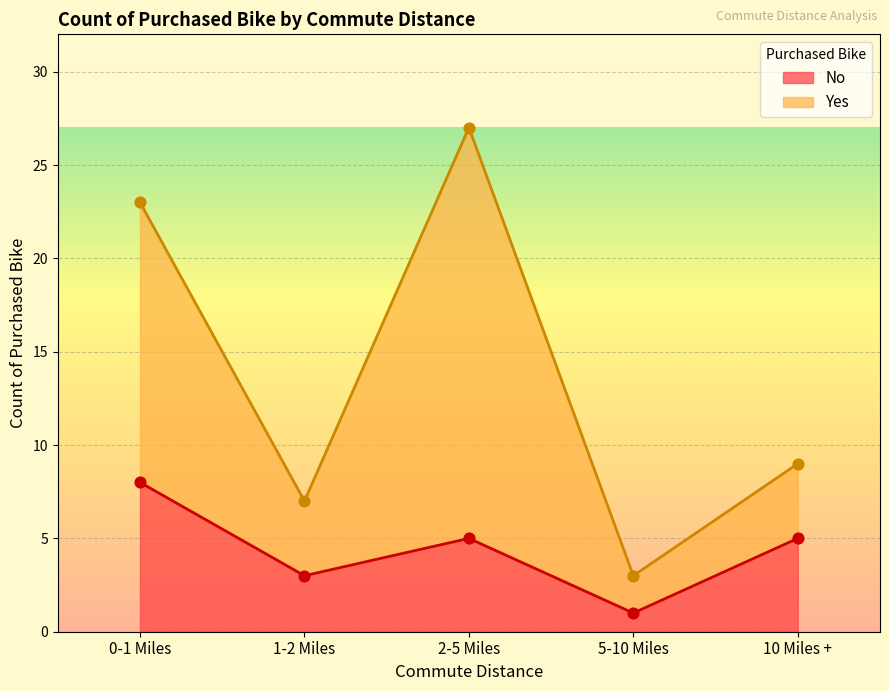

What is the total value across all series at 5-10 Miles?

4